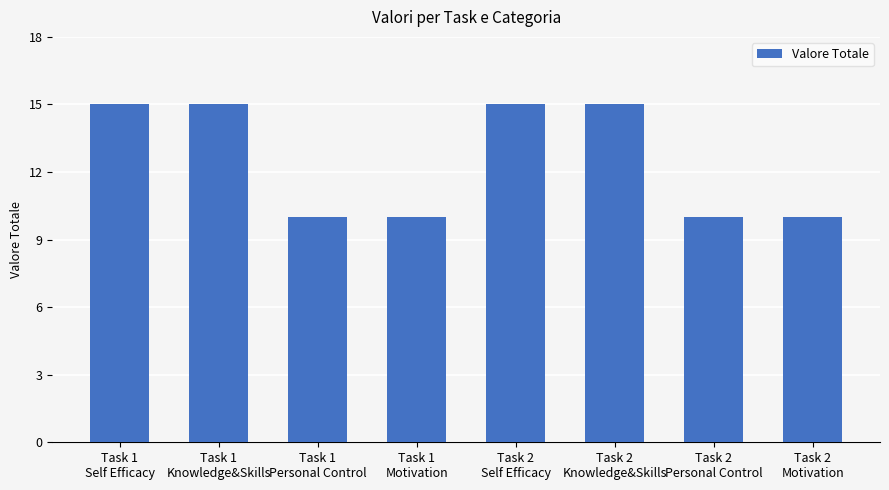

Reading left to right, list all the values displayed in this chart.

15	15	10	10	15	15	10	10